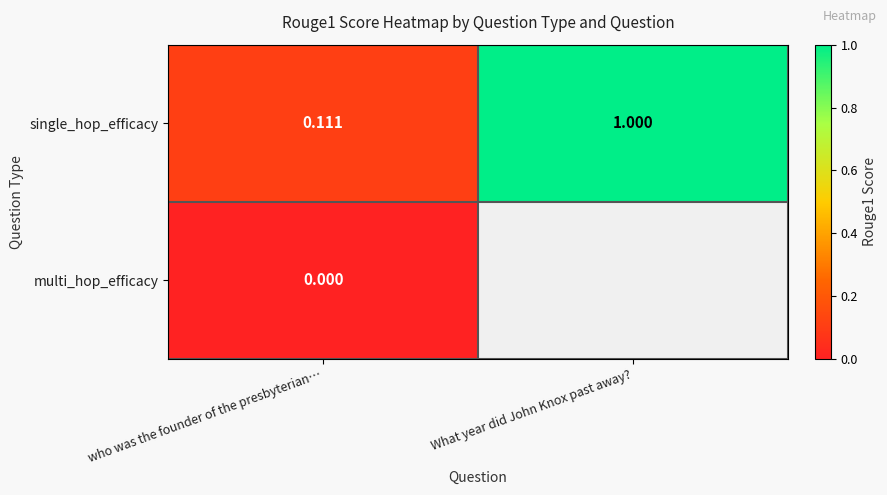

Is it true that single_hop_efficacy equals 0.5 at What year did John Knox past away??

False